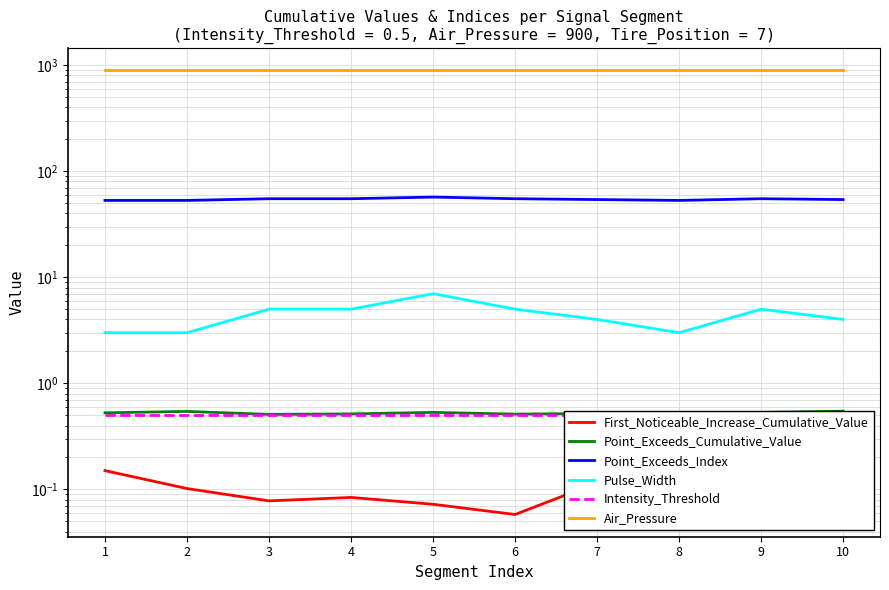

What are all the series names shown in the legend?

First_Noticeable_Increase_Cumulative_Value, Point_Exceeds_Cumulative_Value, Point_Exceeds_Index, Pulse_Width, Intensity_Threshold, Air_Pressure